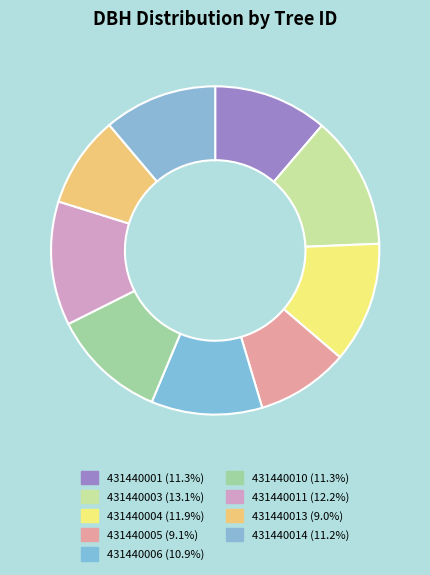

To the nearest percent, what is the difference between the 431440014 and 431440004 slice percentages?

1%